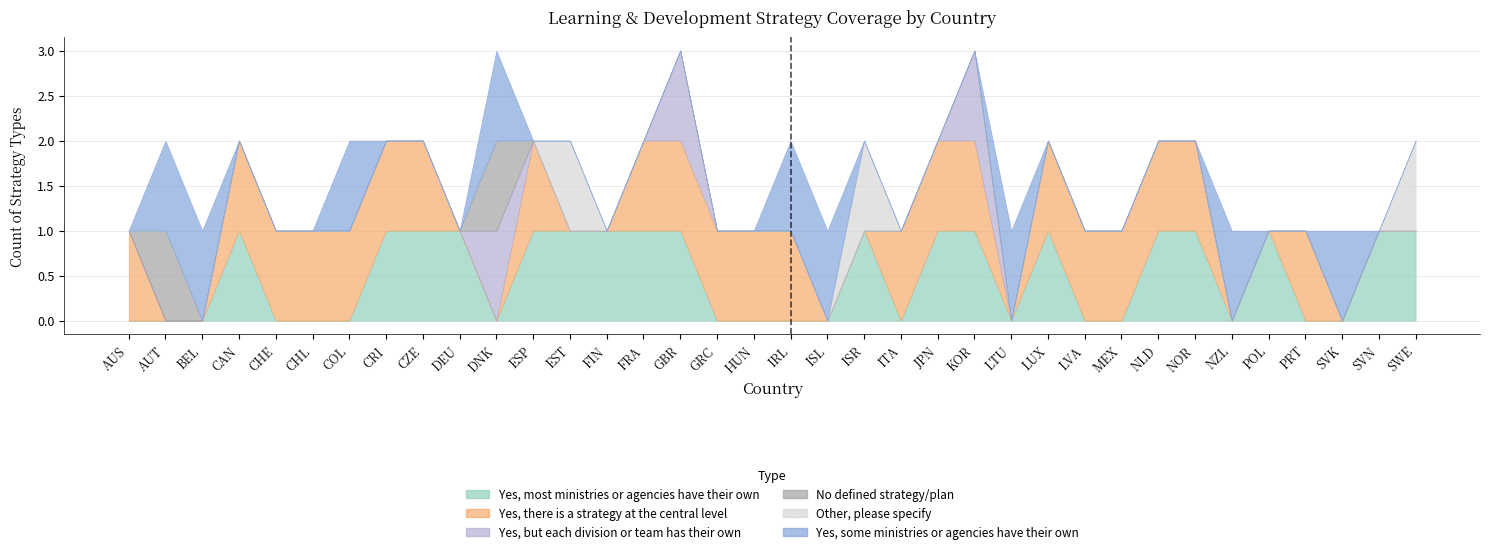

How many lines are shown in the chart?

6